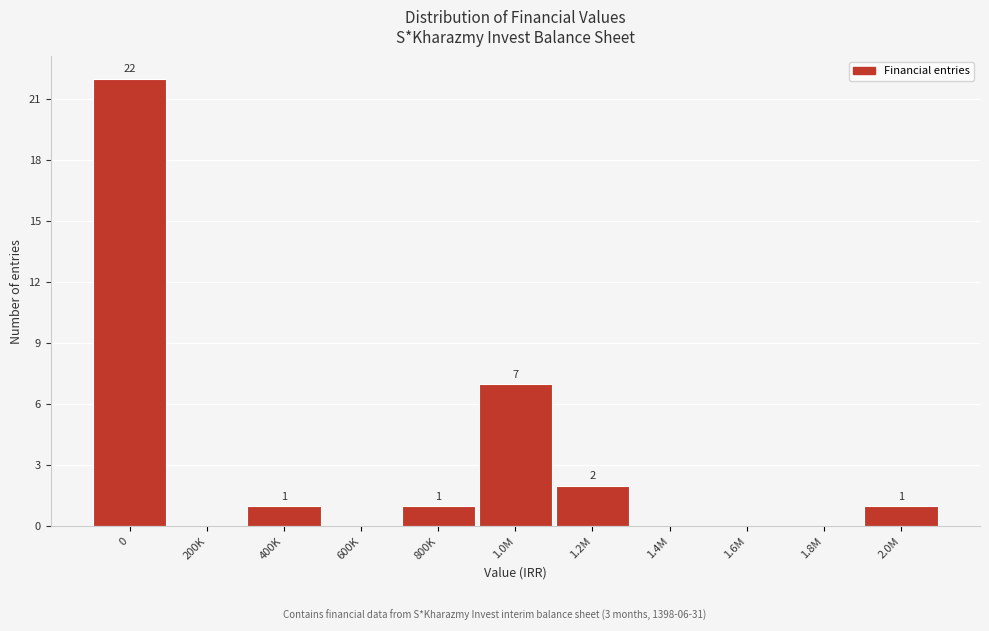

Reading left to right, what are all the values shown in this chart?

0=22	200K=0	400K=1	600K=0	800K=1	1.0M=7	1.2M=2	1.4M=0	1.6M=0	1.8M=0	2.0M=1